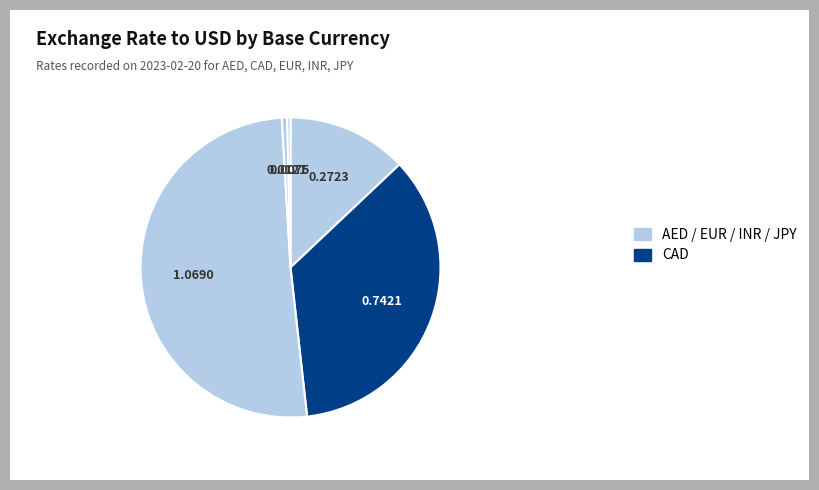

What is the largest slice in the pie chart?

EUR